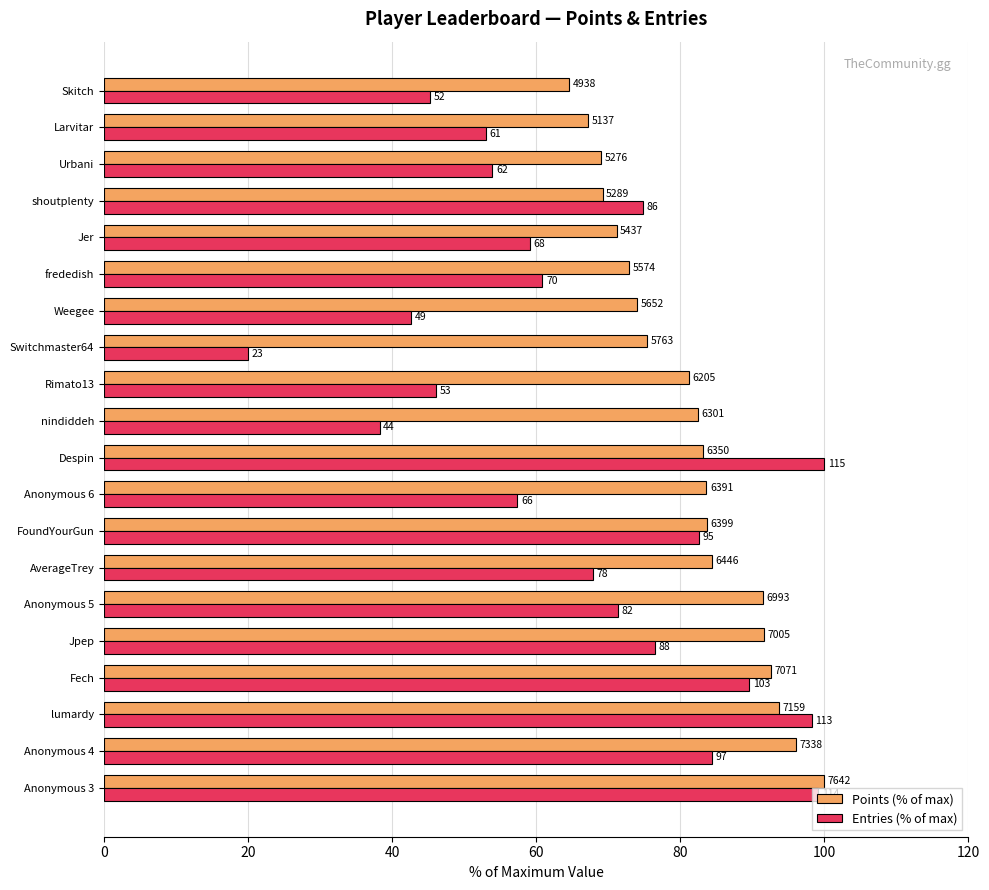

Reading left to right, what are all the values shown in this chart?

Points (% of max): 100.0	96.0	93.7	92.5	91.7	91.5	84.3	83.7	83.6	83.1	82.5	81.2	75.4	74.0	72.9	71.1	69.2	69.0	67.2	64.6
Entries (% of max): 99.1	84.3	98.3	89.6	76.5	71.3	67.8	82.6	57.4	100.0	38.3	46.1	20.0	42.6	60.9	59.1	74.8	53.9	53.0	45.2